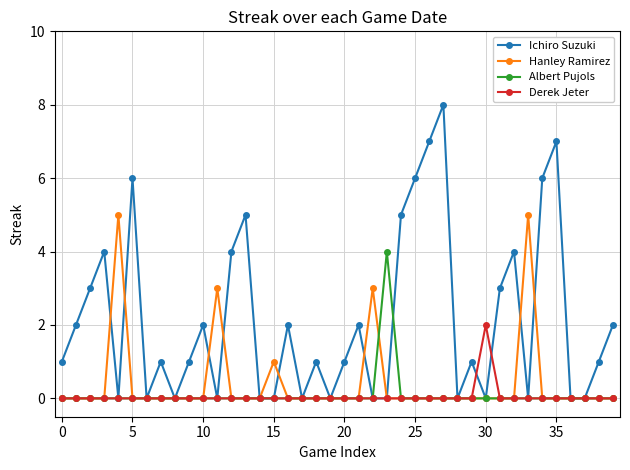

List the series in order of their peak value, lowest first.

Derek Jeter, Albert Pujols, Hanley Ramirez, Ichiro Suzuki